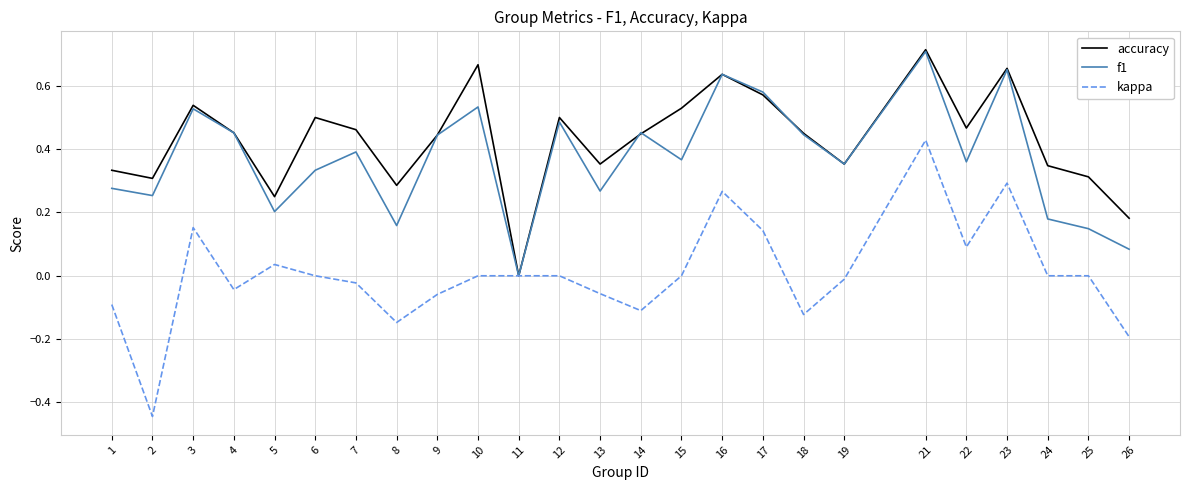

How many f1 values are between 0 and 1?

25